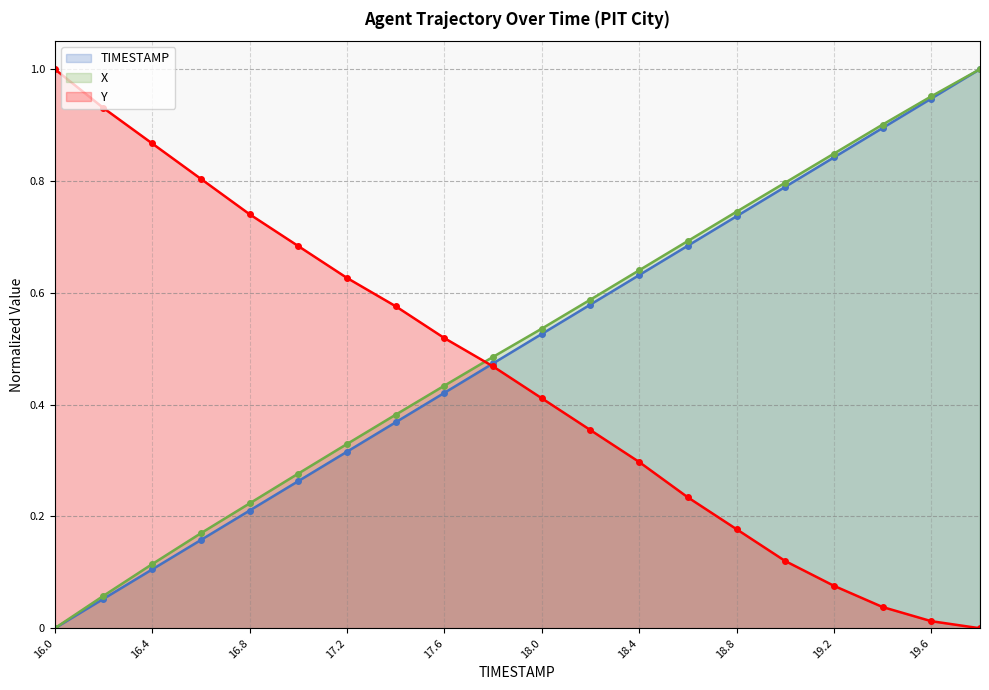

Reading left to right, what are all the values shown in this chart?

TIMESTAMP: 16.0=0.0	16.2=0.1	16.4=0.1	16.6=0.2	16.8=0.2	17.0=0.3	17.2=0.3	17.4=0.4	17.6=0.4	17.8=0.5	18.0=0.5	18.2=0.6	18.4=0.6	18.6=0.7	18.8=0.7	19.0=0.8	19.2=0.8	19.4=0.9	19.6=0.9	19.8=1.0
X: 16.0=0.0	16.2=0.1	16.4=0.1	16.6=0.2	16.8=0.2	17.0=0.3	17.2=0.3	17.4=0.4	17.6=0.4	17.8=0.5	18.0=0.5	18.2=0.6	18.4=0.6	18.6=0.7	18.8=0.7	19.0=0.8	19.2=0.8	19.4=0.9	19.6=1.0	19.8=1.0
Y: 16.0=1.0	16.2=0.9	16.4=0.9	16.6=0.8	16.8=0.7	17.0=0.7	17.2=0.6	17.4=0.6	17.6=0.5	17.8=0.5	18.0=0.4	18.2=0.4	18.4=0.3	18.6=0.2	18.8=0.2	19.0=0.1	19.2=0.1	19.4=0.0	19.6=0.0	19.8=0.0